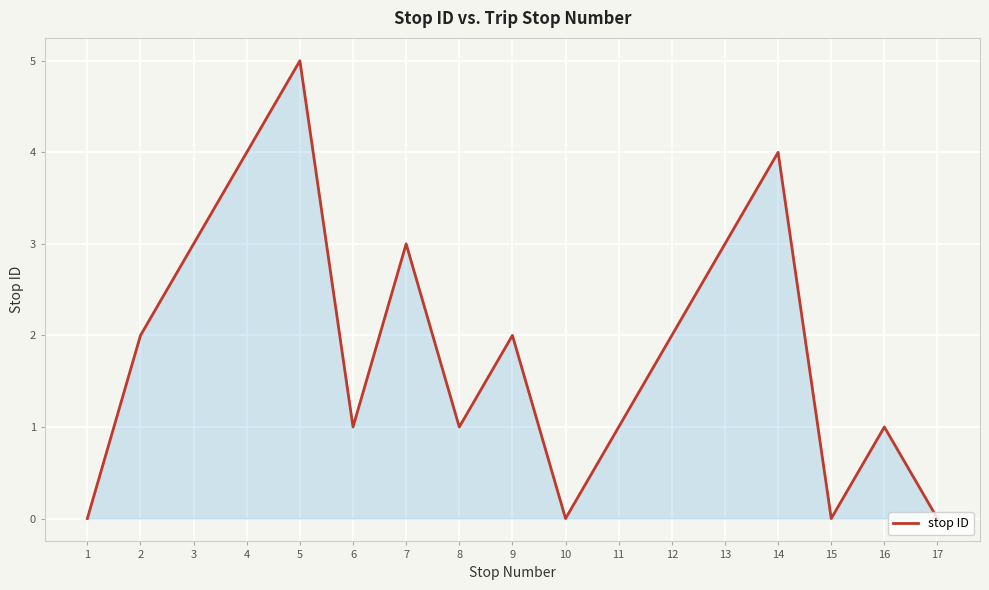

What is the average value?

2